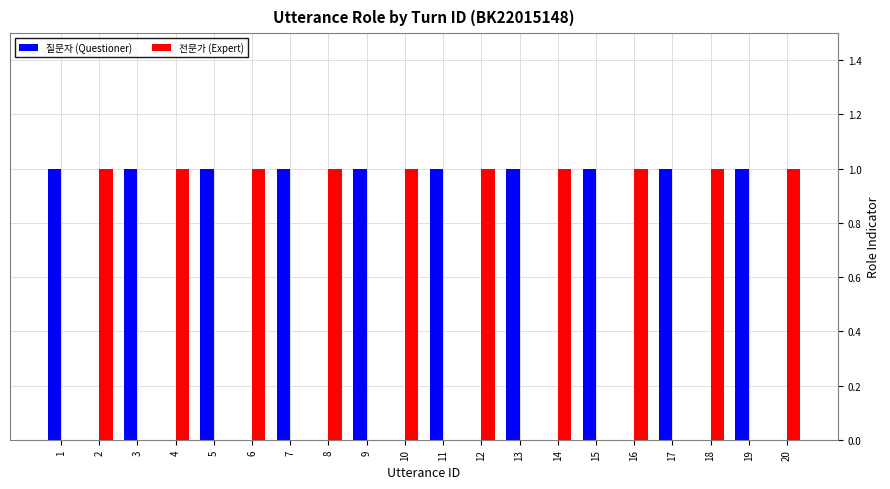

Reading left to right, transcribe all the data shown in this chart.

질문자 (Questioner): 1	0	1	0	1	0	1	0	1	0	1	0	1	0	1	0	1	0	1	0
전문가 (Expert): 0	1	0	1	0	1	0	1	0	1	0	1	0	1	0	1	0	1	0	1